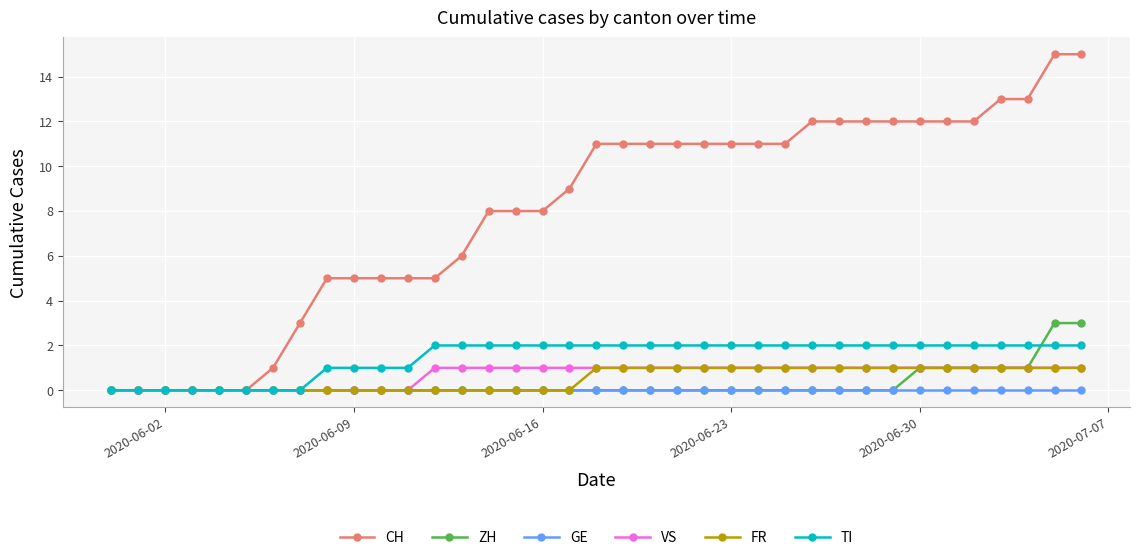

Which series has the largest range (max minus min)?

CH